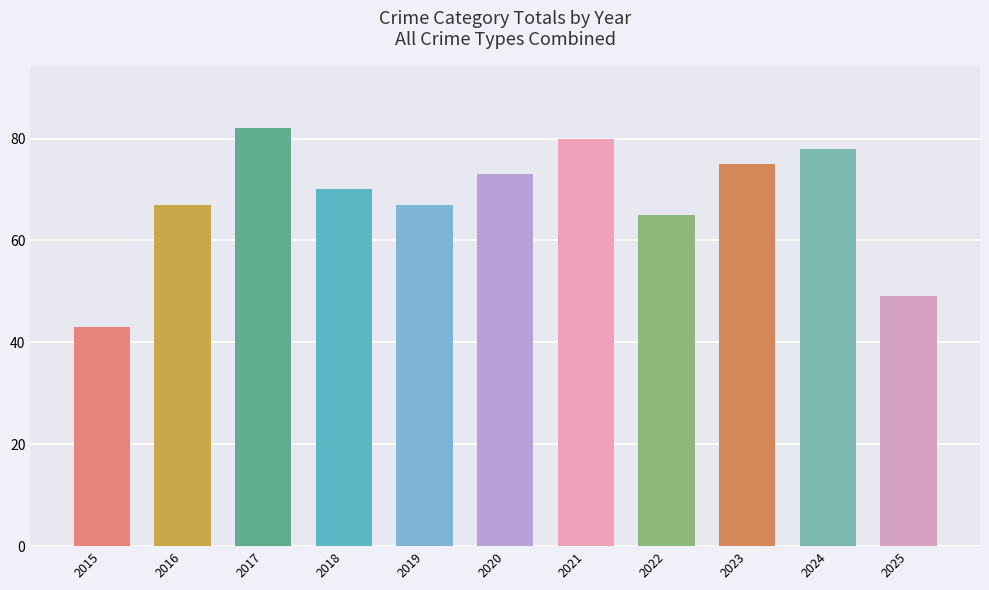

How many values are below 70?

5